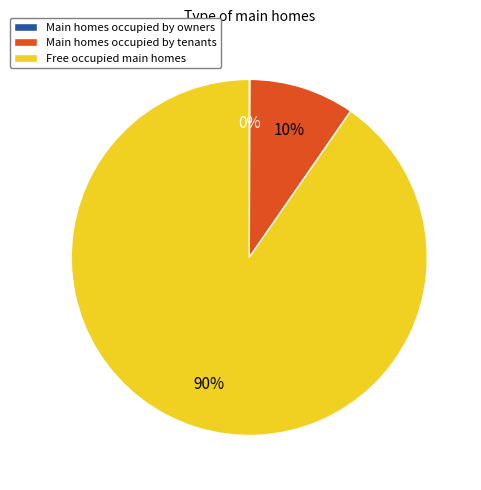

Is there a majority slice in this chart?

Yes